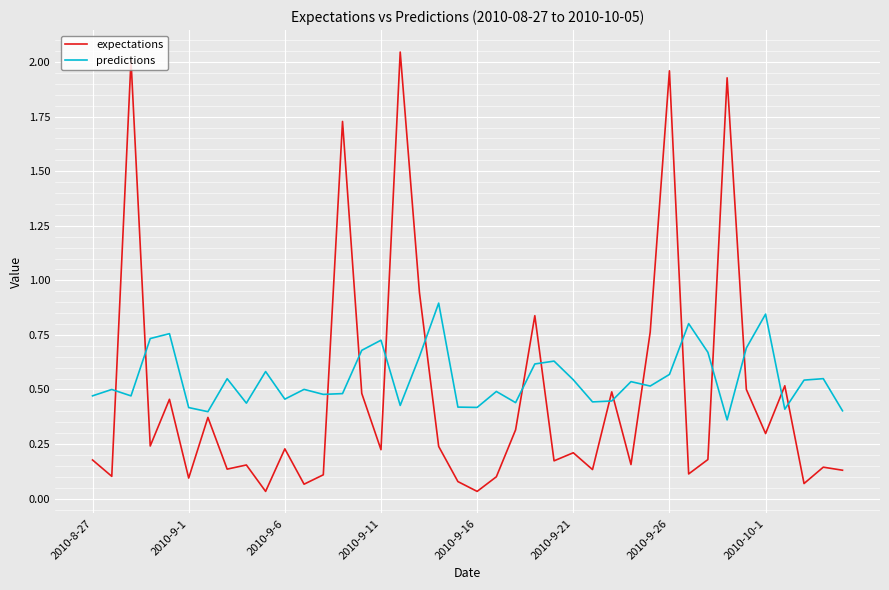

List the series in order of their peak value, highest first.

expectations, predictions